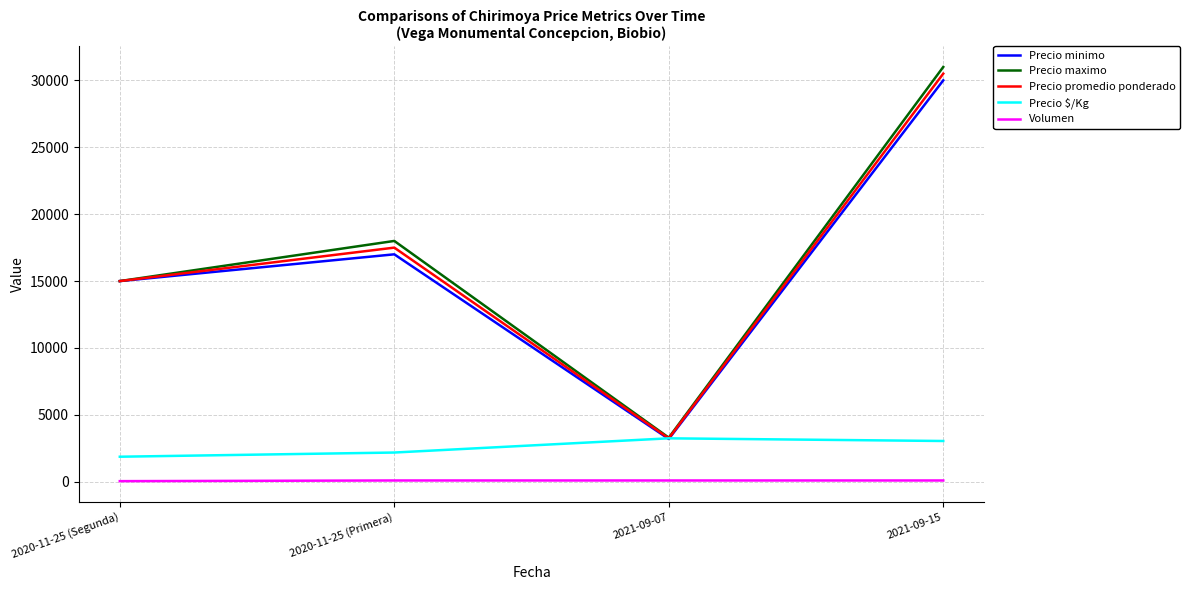

Which series has the largest range (max minus min)?

Precio maximo